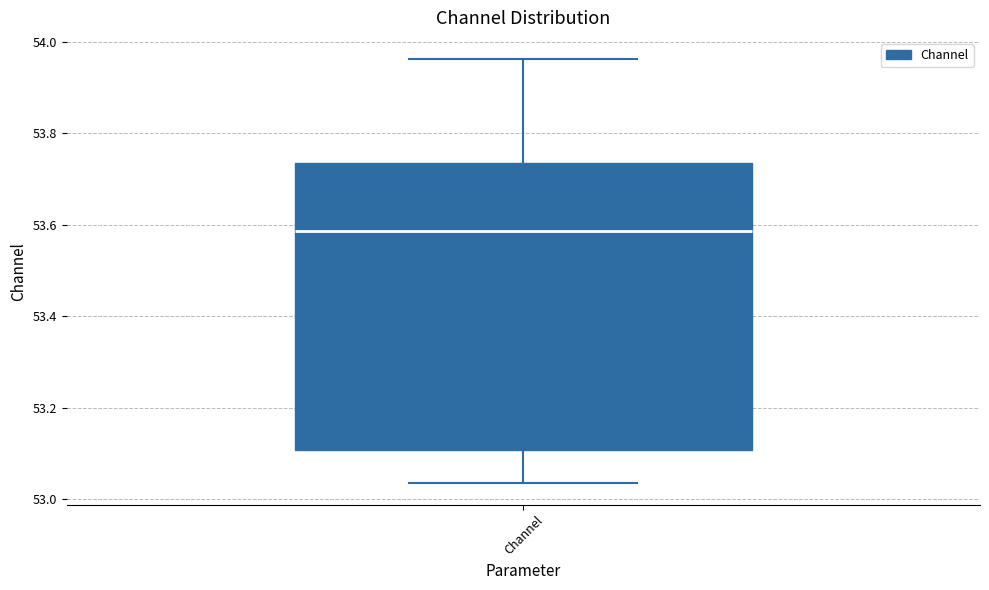

Read this box plot against the y-axis: the position of the median line, the range covered by the box, and the ends of both whiskers. The values are not printed on the chart, so give them approximately, as read against the axis.

median 53.58, box 53.10 to 53.74, whiskers 53.04 to 53.96